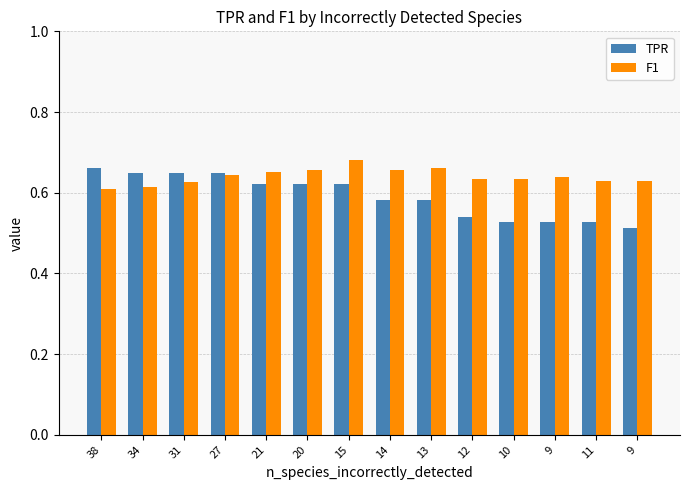

Reading left to right, what are all the values shown in this chart?

TPR: 0.7	0.6	0.6	0.6	0.6	0.6	0.6	0.6	0.6	0.5	0.5	0.5	0.5	0.5
F1: 0.6	0.6	0.6	0.6	0.7	0.7	0.7	0.7	0.7	0.6	0.6	0.6	0.6	0.6